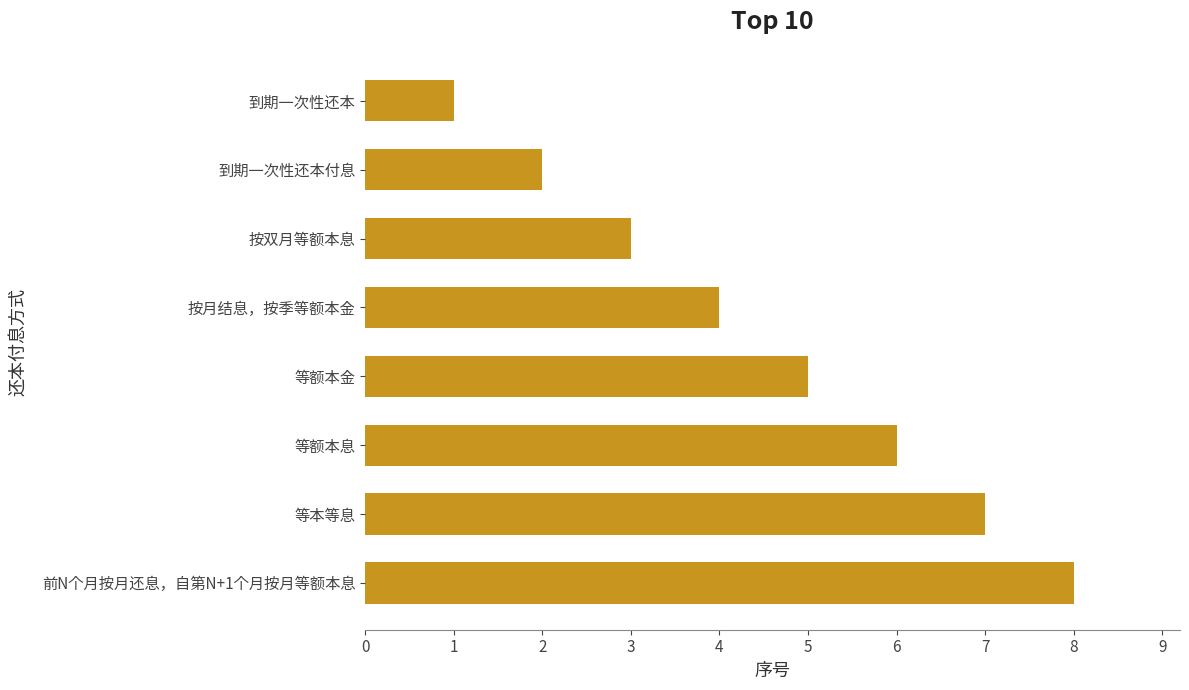

Rank the categories by value from lowest to highest.

到期一次性还本, 到期一次性还本付息, 按双月等额本息, 按月结息，按季等额本金, 等额本金, 等额本息, 等本等息, 前N个月按月还息，自第N+1个月按月等额本息